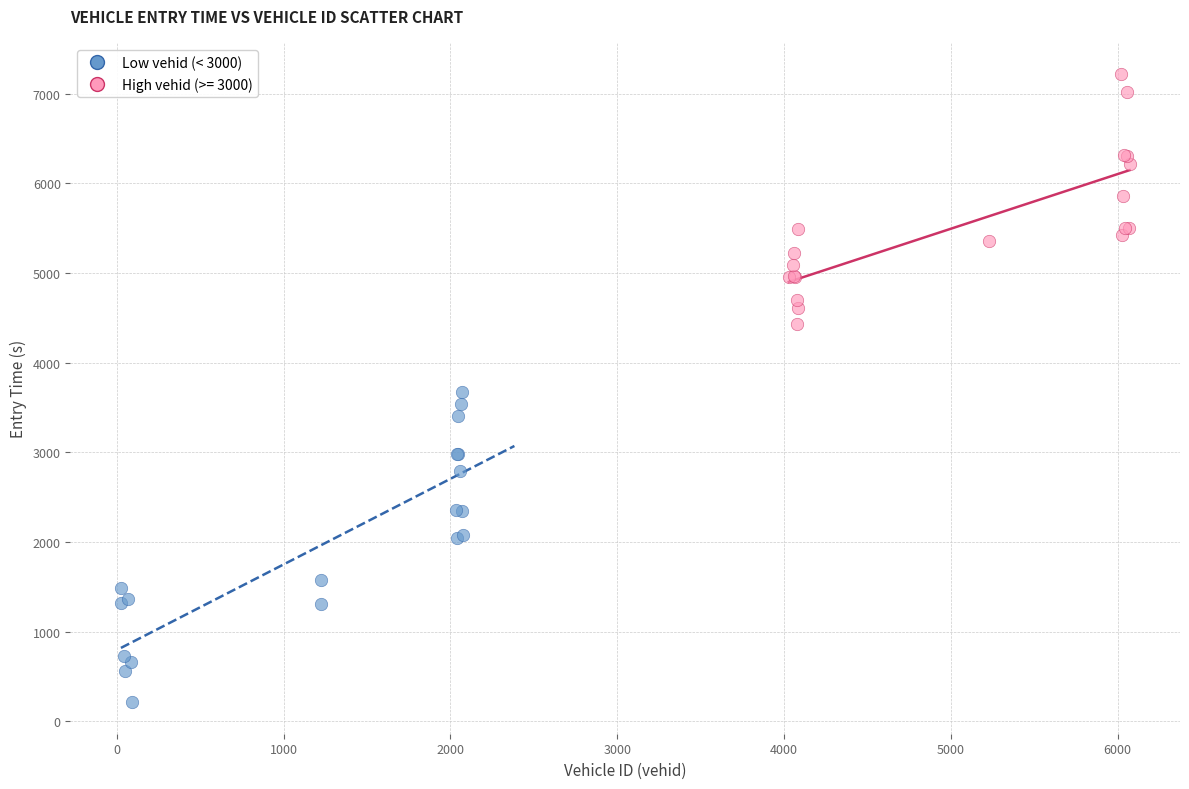

Which series contains the highest Y value?

High vehid (>= 3000)